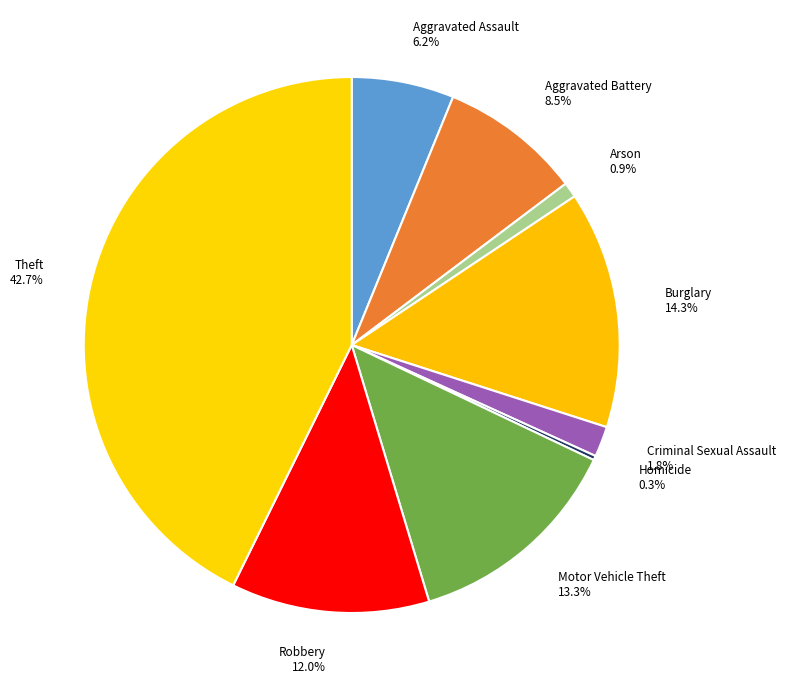

Between Robbery and Theft, which is larger?

Theft